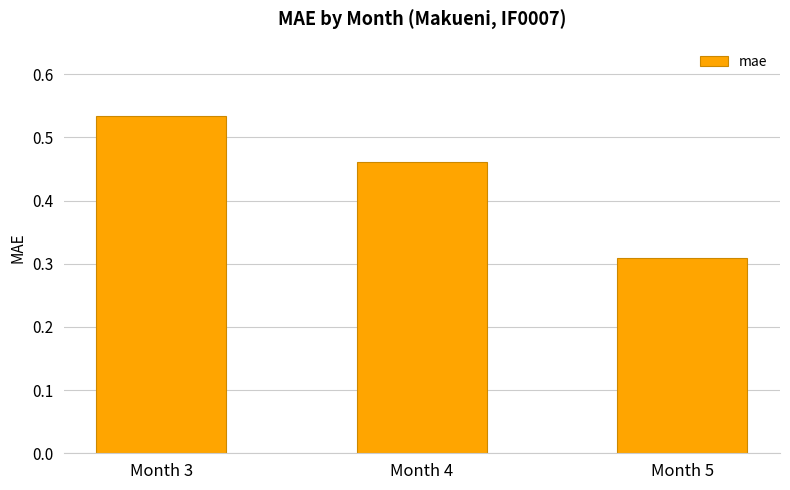

Which label corresponds to the largest value in the chart?

Month 3